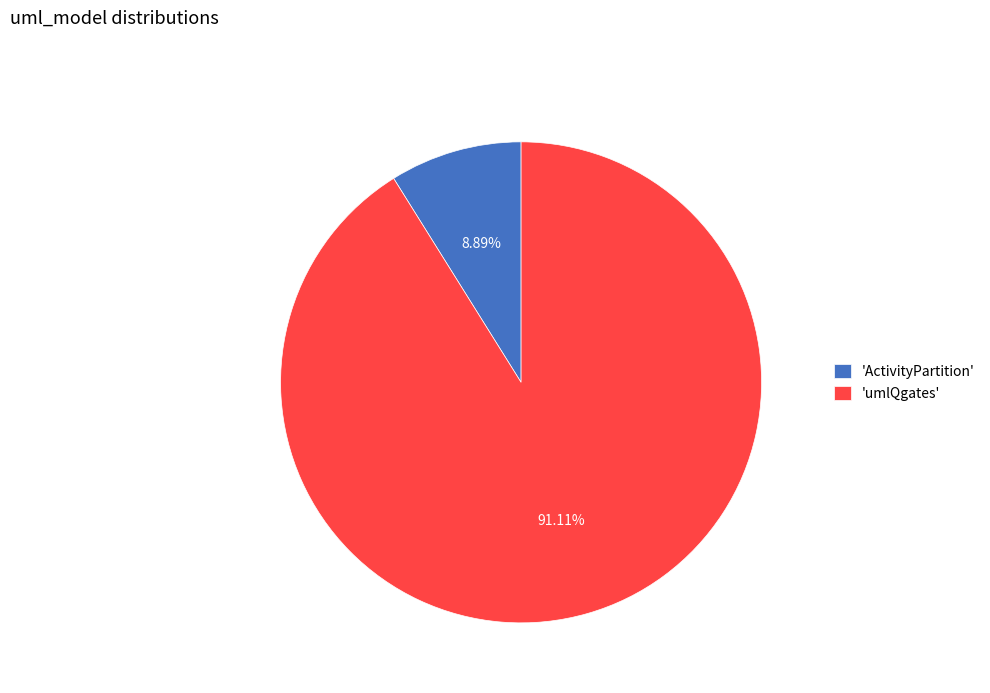

Combined, do 'umlQgates' and 'ActivityPartition' account for over 50%?

Yes